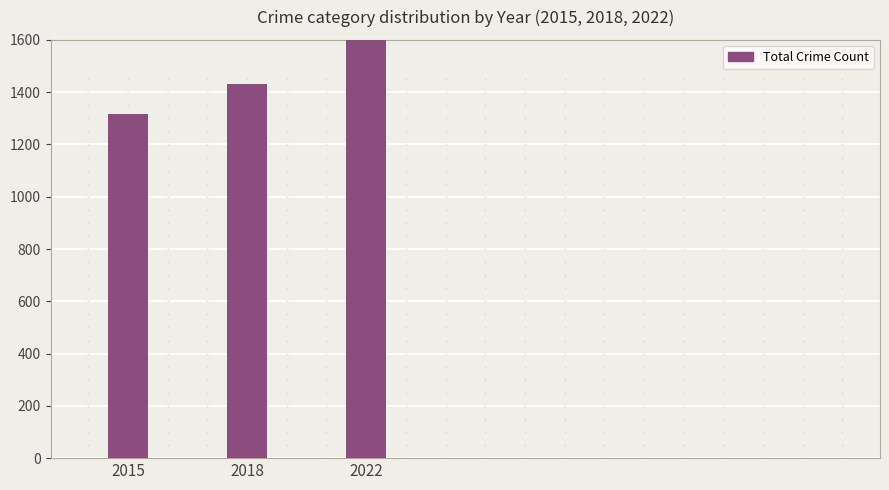

What is the difference between the maximum and minimum values?

435